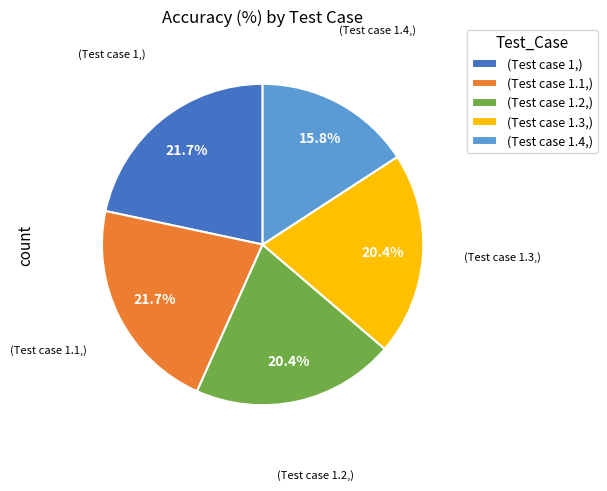

Count the number of slices in the pie.

5